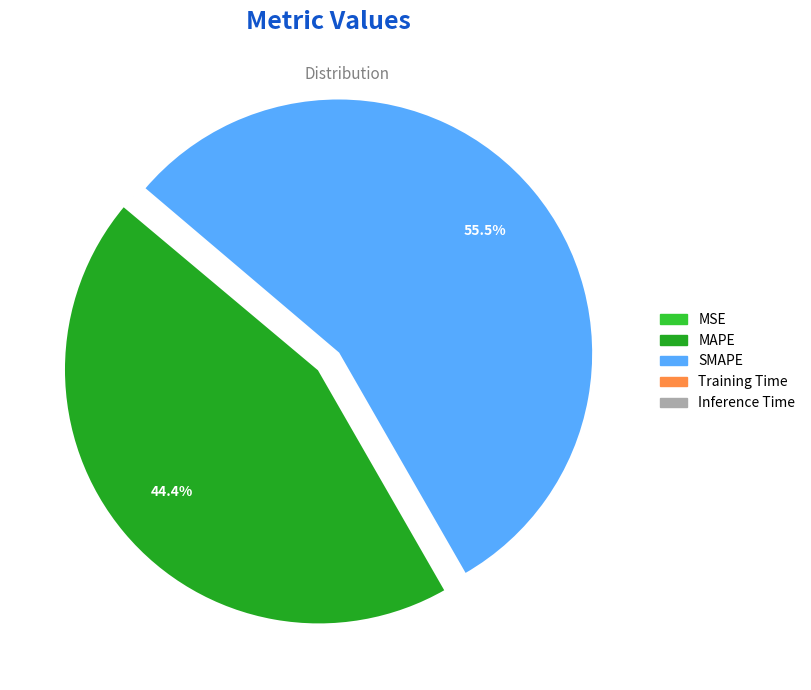

To the nearest percent, what is the difference between the largest and smallest slice percentages?

56%